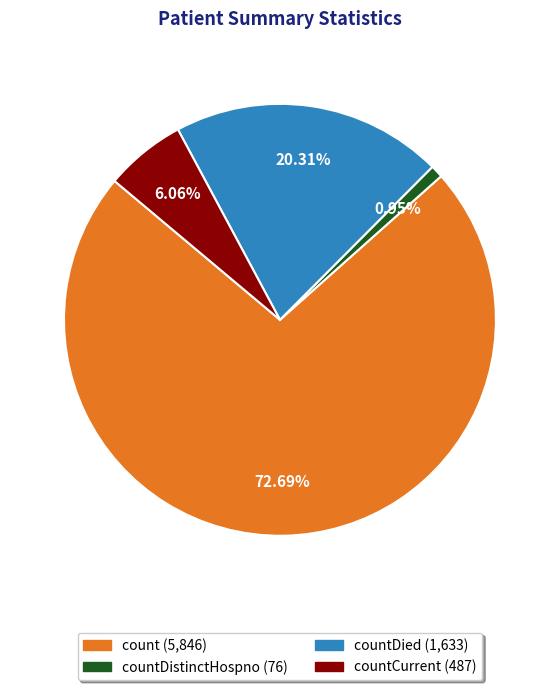

Does any single category account for the majority?

Yes